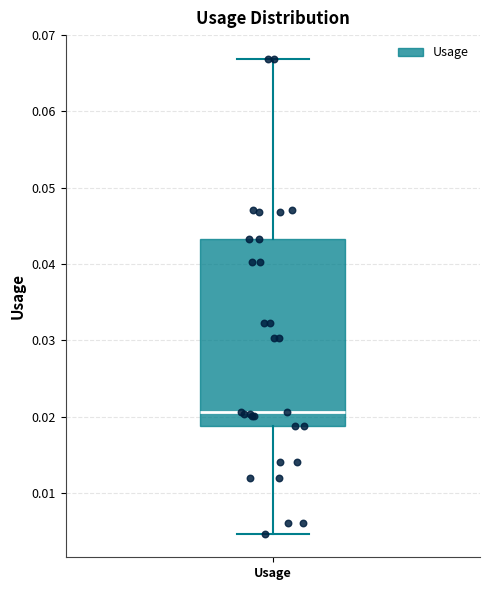

Transcribe this box plot: give where the median line is, the range the box spans, and where the two whiskers end, as read against the y-axis. The values are not printed on the chart, so give them approximately, as read against the axis.

median 0.021, box 0.019 to 0.043, whiskers 0.005 to 0.067